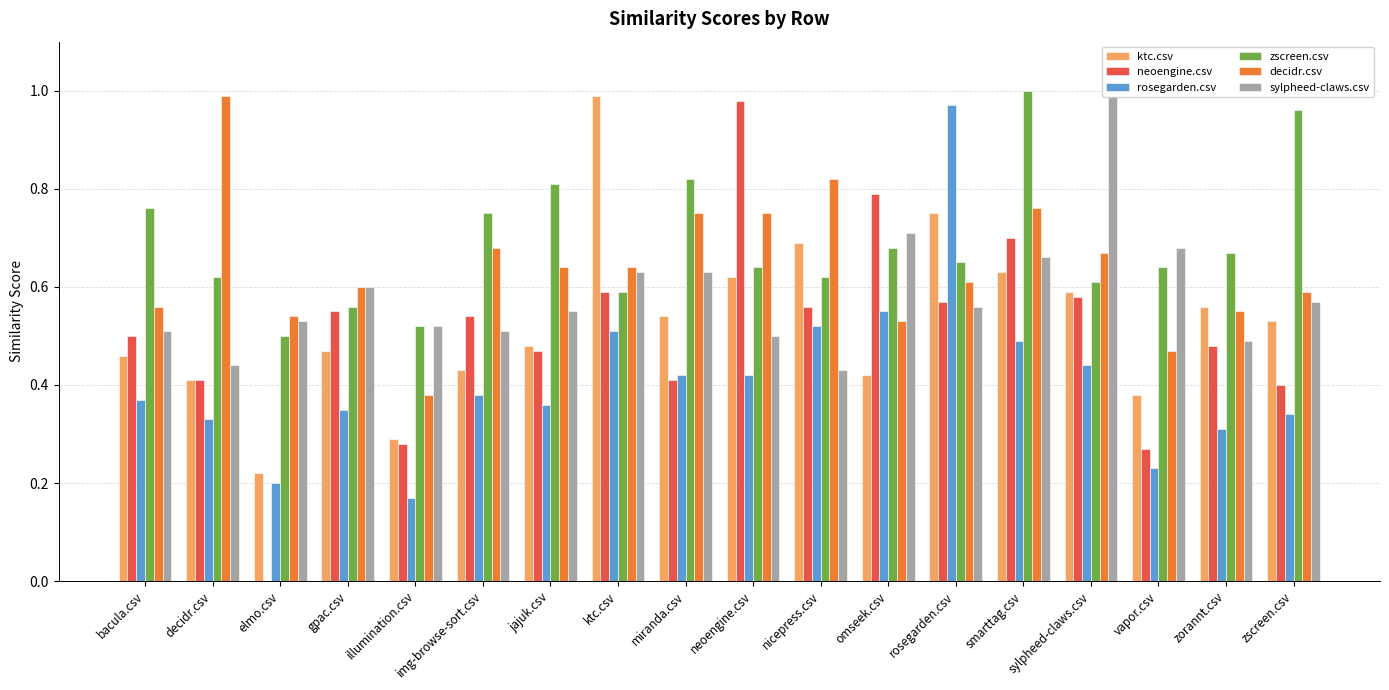

Does the chart contain stacked bars?

No